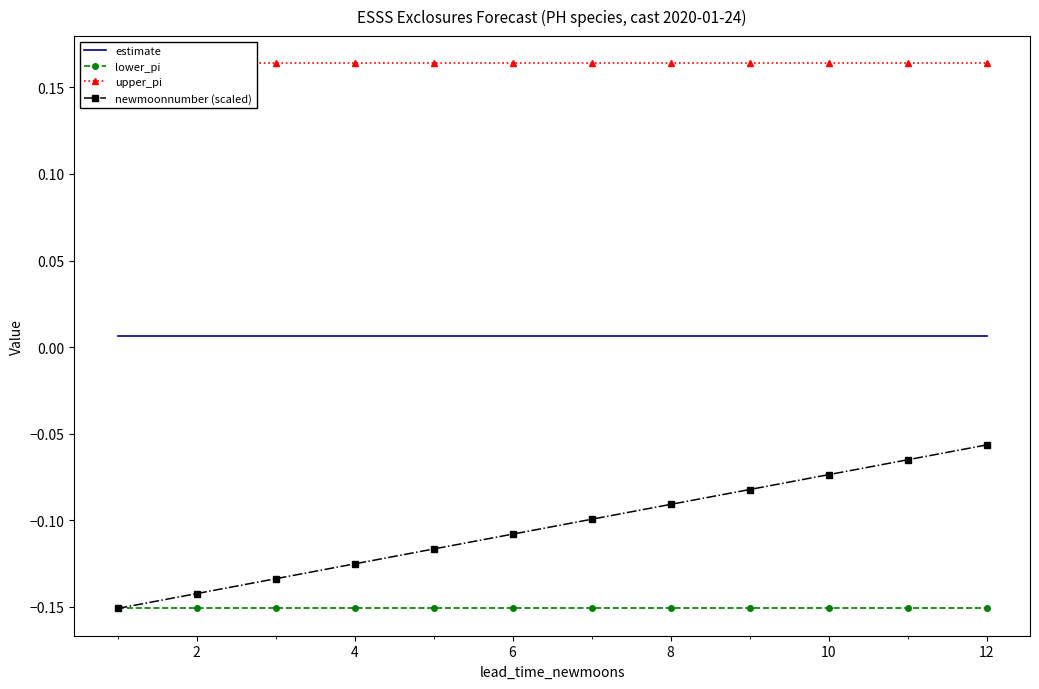

True or false: newmoonnumber (scaled) and estimate intersect in this chart.

False